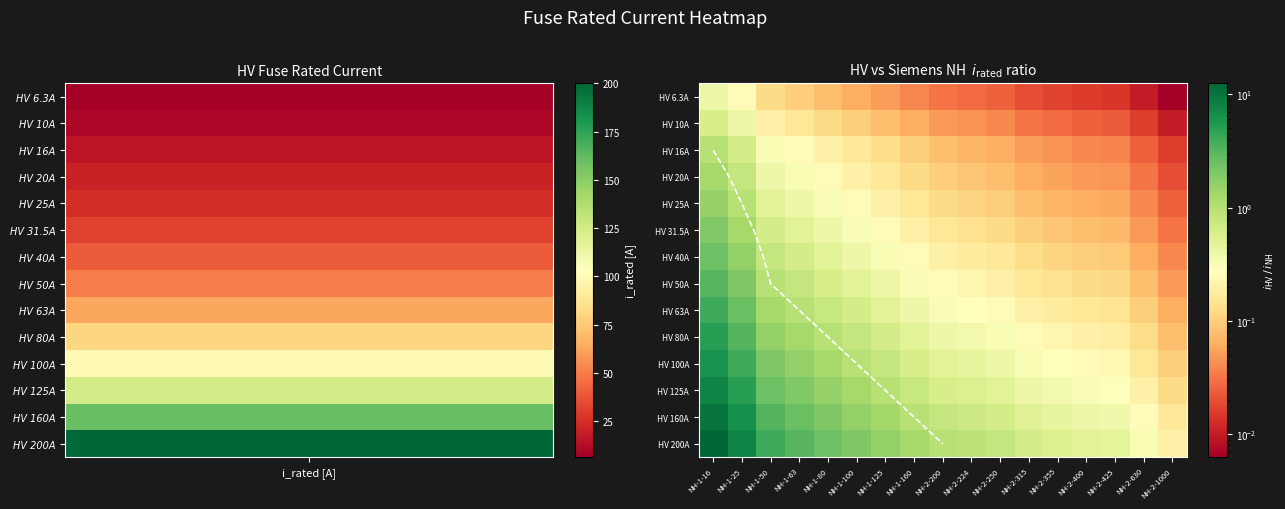

Rank the series by their maximum value, from lowest to highest.

HV 6.3A, HV 10A, HV 16A, HV 20A, HV 25A, HV 31.5A, HV 40A, HV 50A, HV 63A, HV 80A, HV 100A, HV 125A, HV 160A, HV 200A